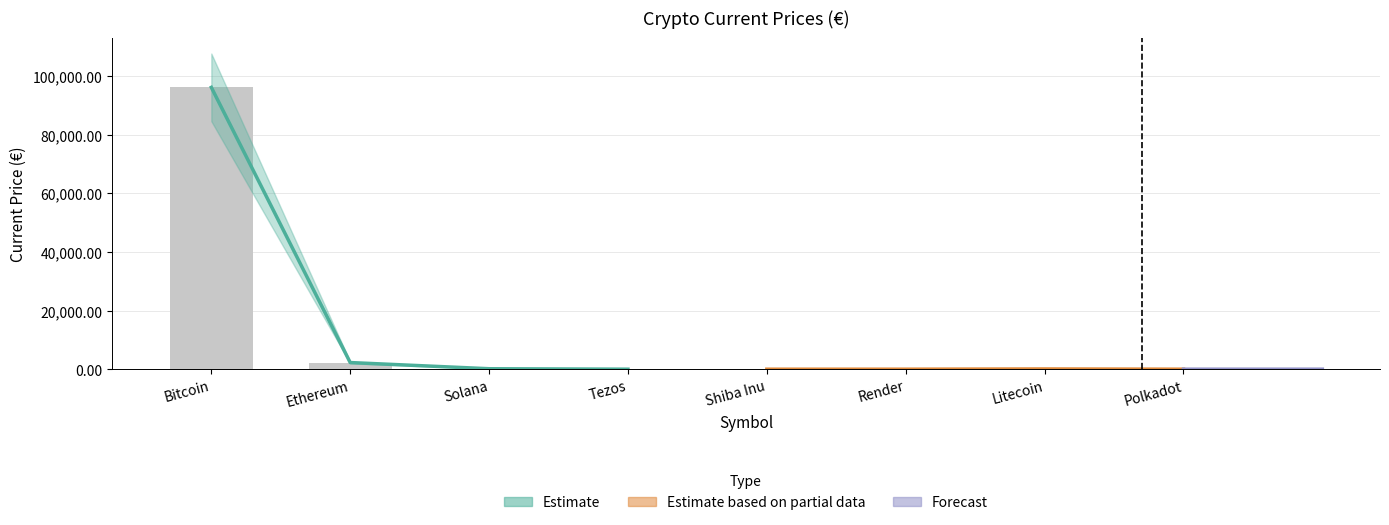

The chart shows a value of 0.0 at Shiba Inu. True or false?

False